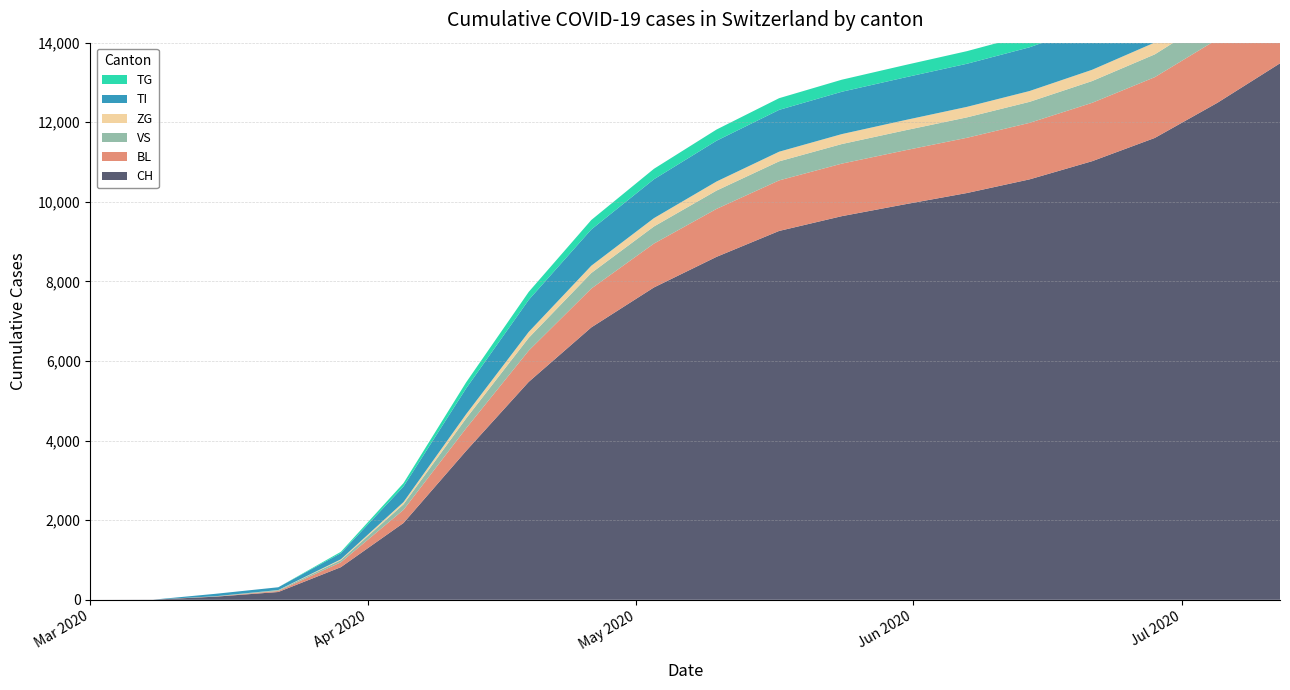

Reading left to right, what are all the values shown in this chart?

CH: 0	3	79	196	820	1930	3741	5476	6845	7849	8618	9269	9640	9936	10222	10565	11022	11606	12489	13481
BL: 0	0	5	25	123	330	568	785	976	1102	1205	1270	1320	1355	1388	1420	1467	1527	1597	1670
VS: 0	0	6	19	54	140	248	322	391	430	460	479	492	502	513	528	547	573	608	652
ZG: 0	0	0	5	21	55	106	148	183	209	228	242	250	257	264	272	283	298	318	342
TI: 0	0	61	70	155	391	648	805	911	977	1025	1051	1064	1073	1083	1099	1121	1153	1198	1253
TG: 0	0	0	0	33	85	152	201	238	263	281	294	303	310	317	326	339	357	382	412